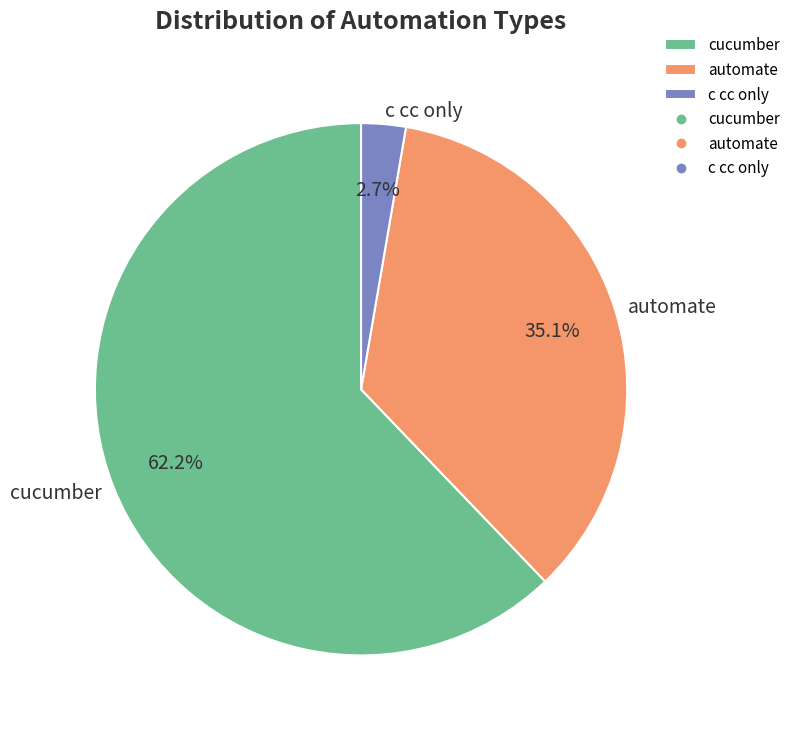

Which slice is the smallest?

c cc only